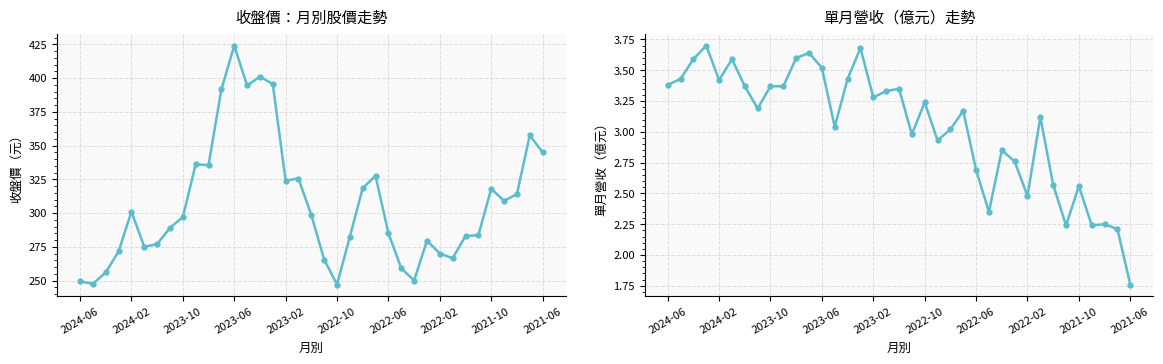

How many interior local peaks does the 單月營收(億) series have?

11